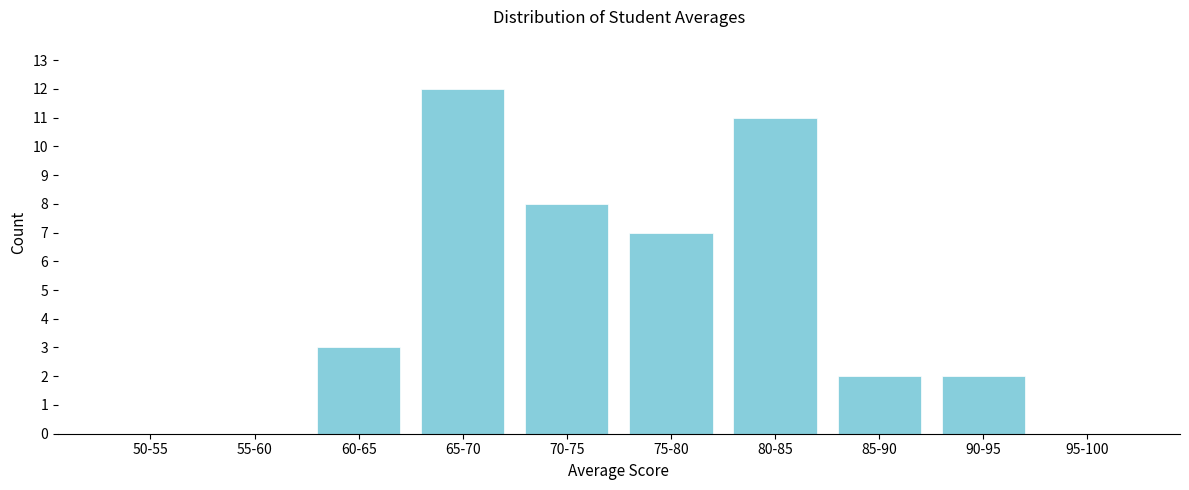

Reading left to right, extract all data points from this chart.

50-55=0	55-60=0	60-65=3	65-70=12	70-75=8	75-80=7	80-85=11	85-90=2	90-95=2	95-100=0